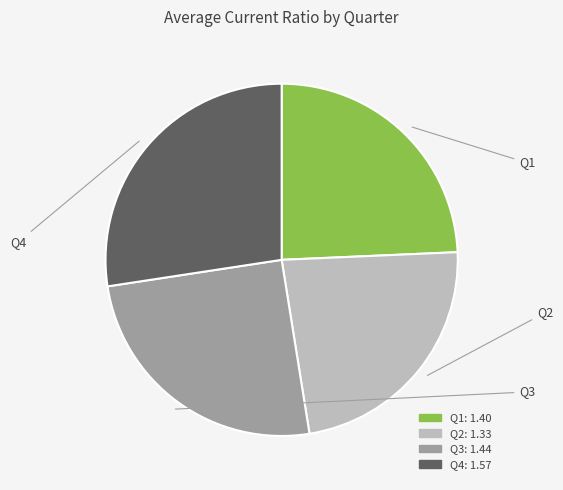

Approximately how many times larger is the value at Q4 compared to Q2?

1.2